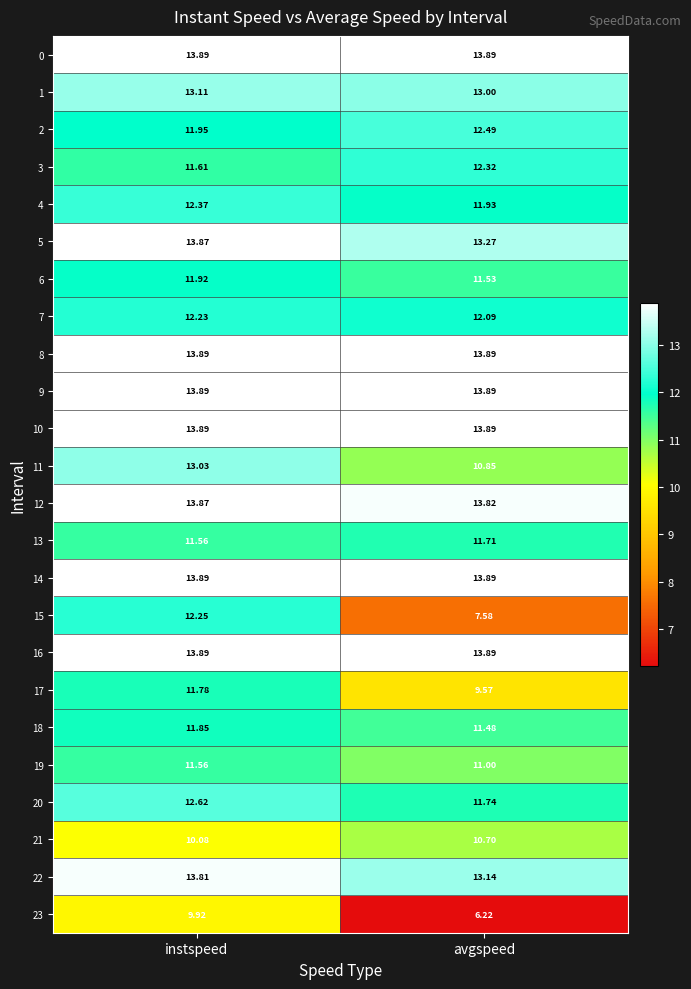

At which category is the sum across all series the highest?

instspeed